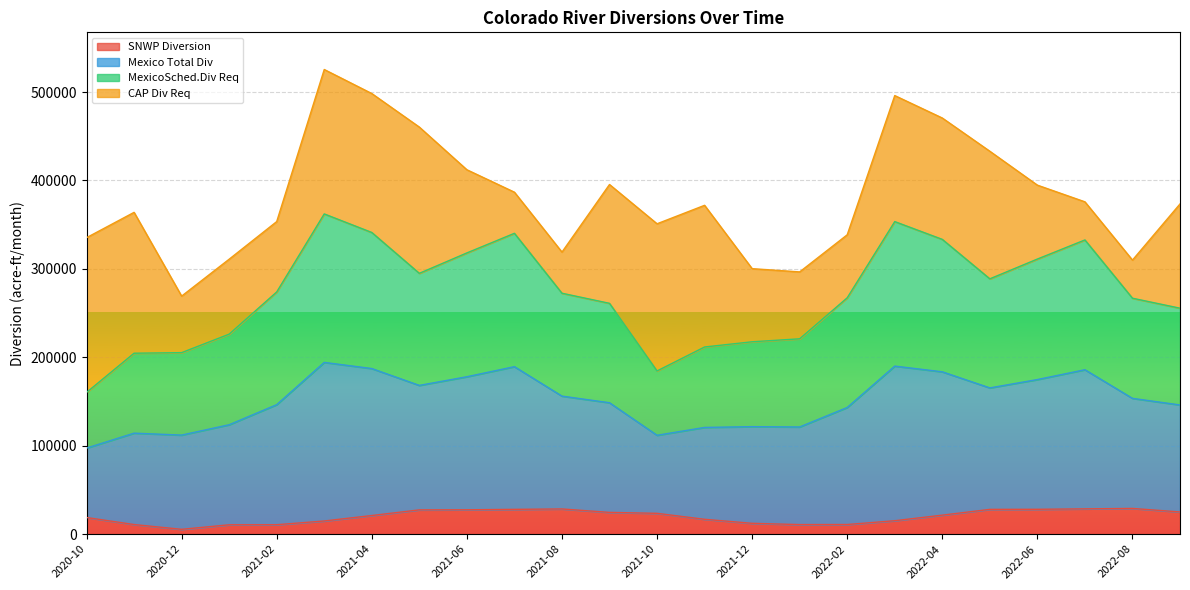

How many data points does each series have?

24